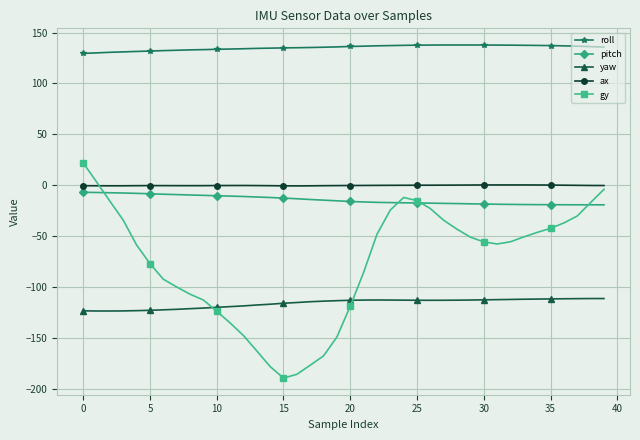

Does the chart display data point markers on the line(s)?

Yes